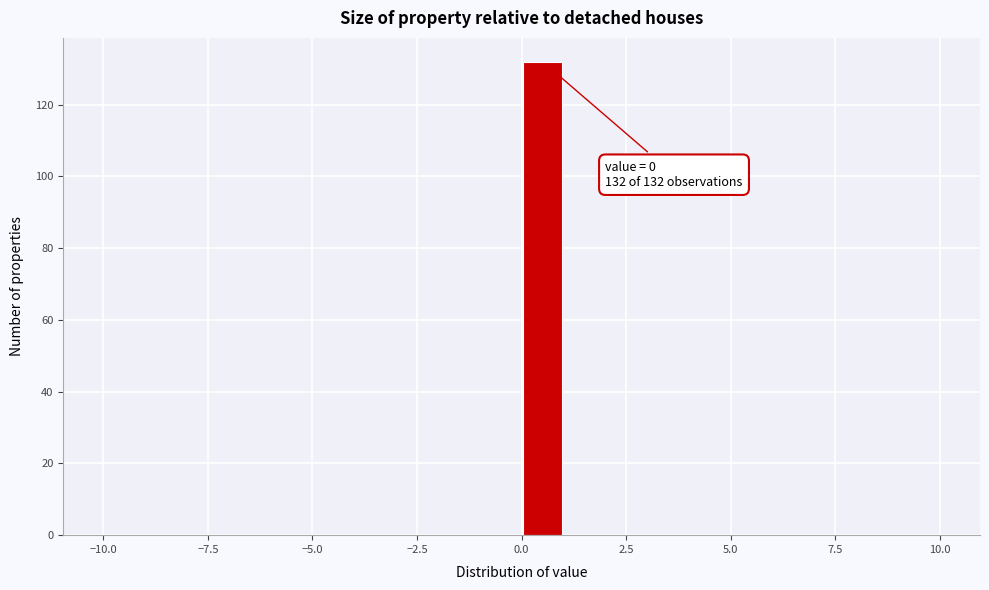

Read against the x-axis, roughly where is the centre of the tallest bar?

0.5